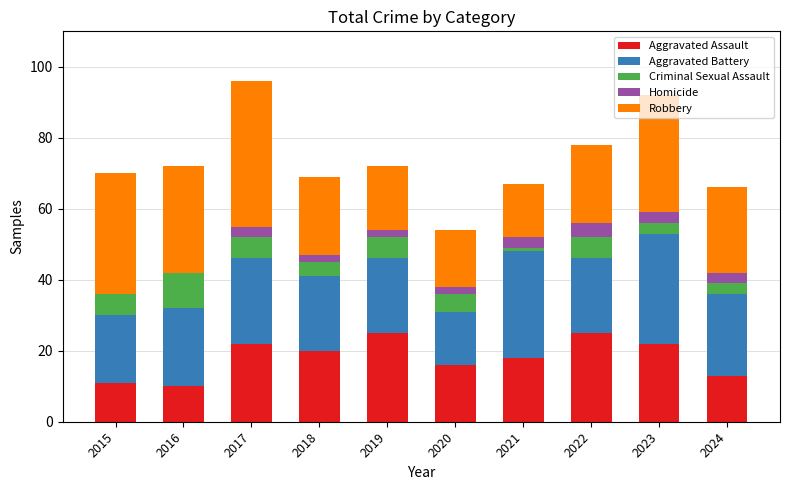

What are all the series names shown in the legend?

Aggravated Assault, Aggravated Battery, Criminal Sexual Assault, Homicide, Robbery